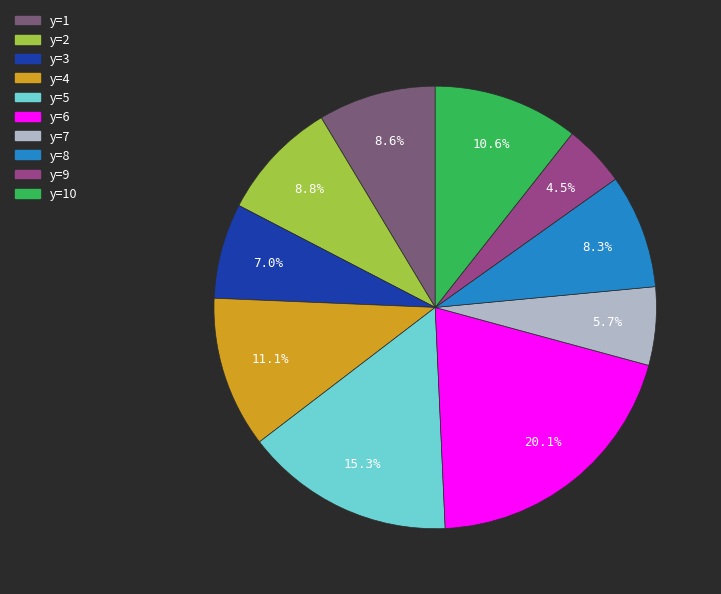

What is the ratio of the value at y=6 to the value at y=1?

2.3